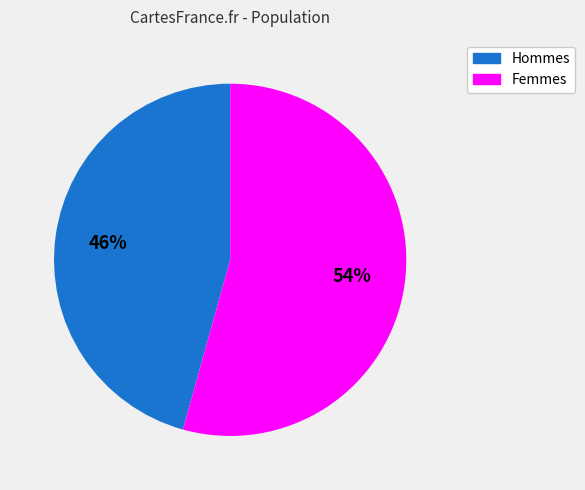

Combined, do Hommes and Femmes account for over 50%?

Yes